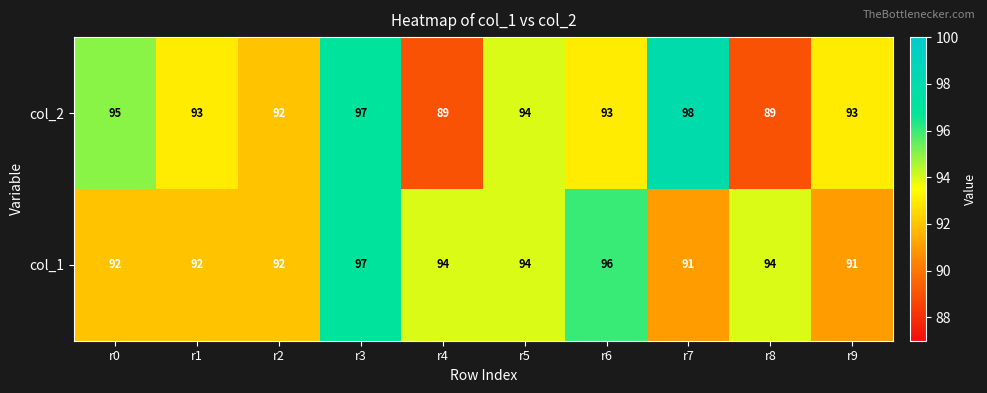

Count the number of categories in the chart.

10